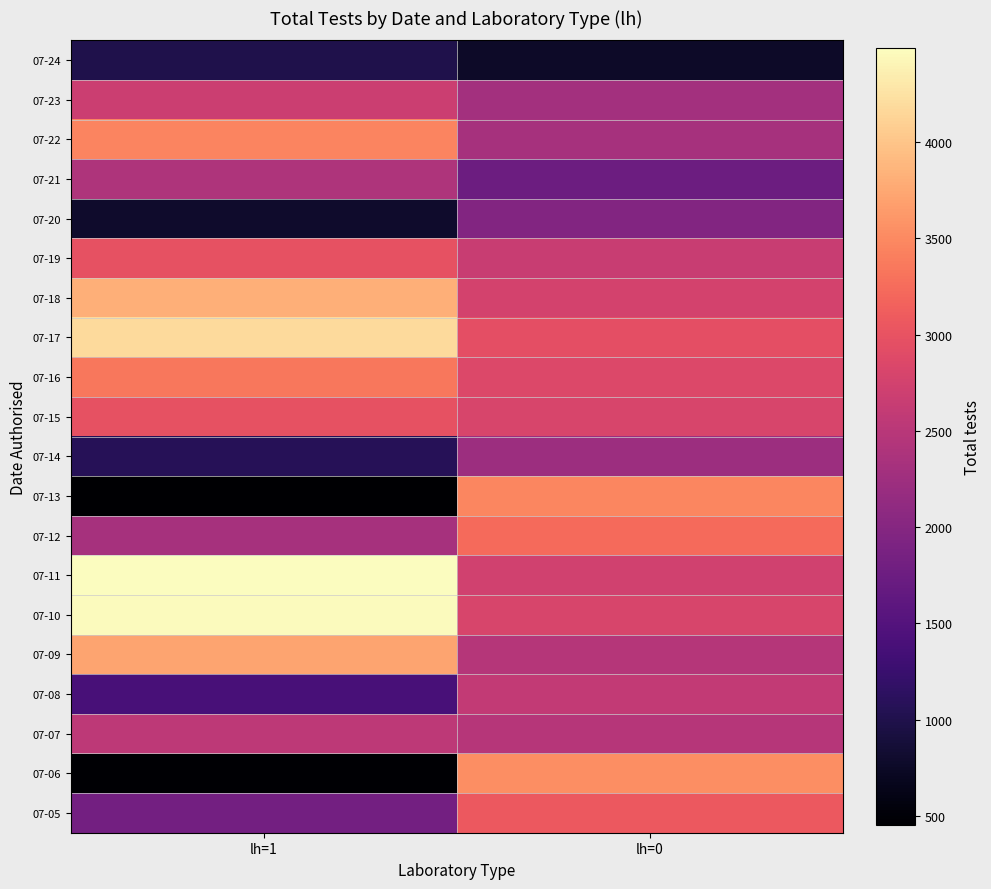

How many categories are shown in the chart?

2